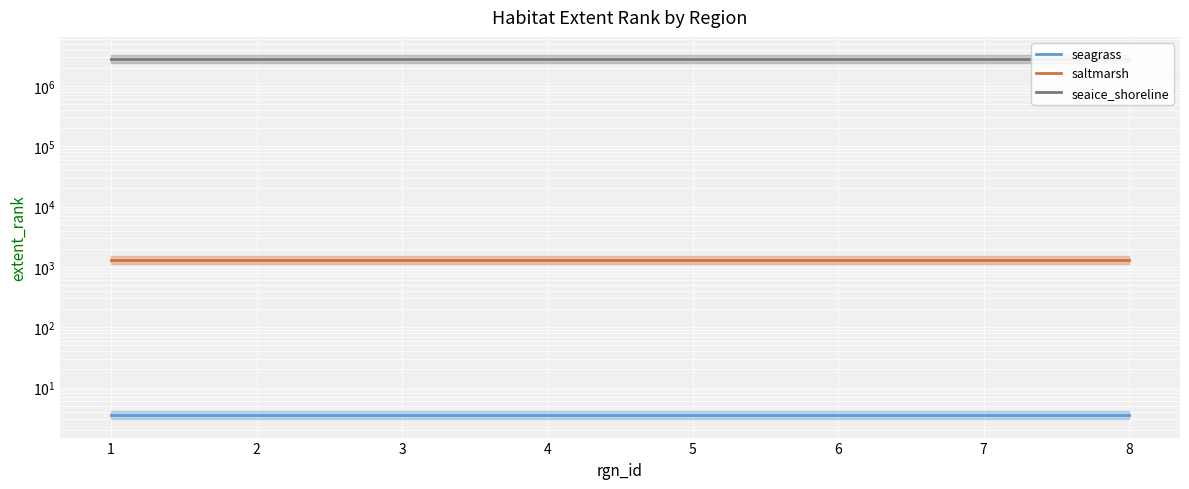

True or false: saltmarsh and seaice_shoreline cross at least once.

False